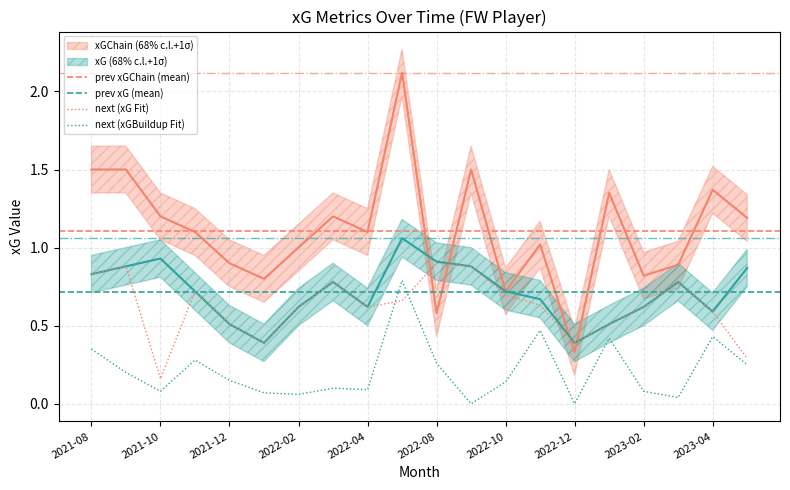

At which category does the chart reach its peak across all series?

2022-05